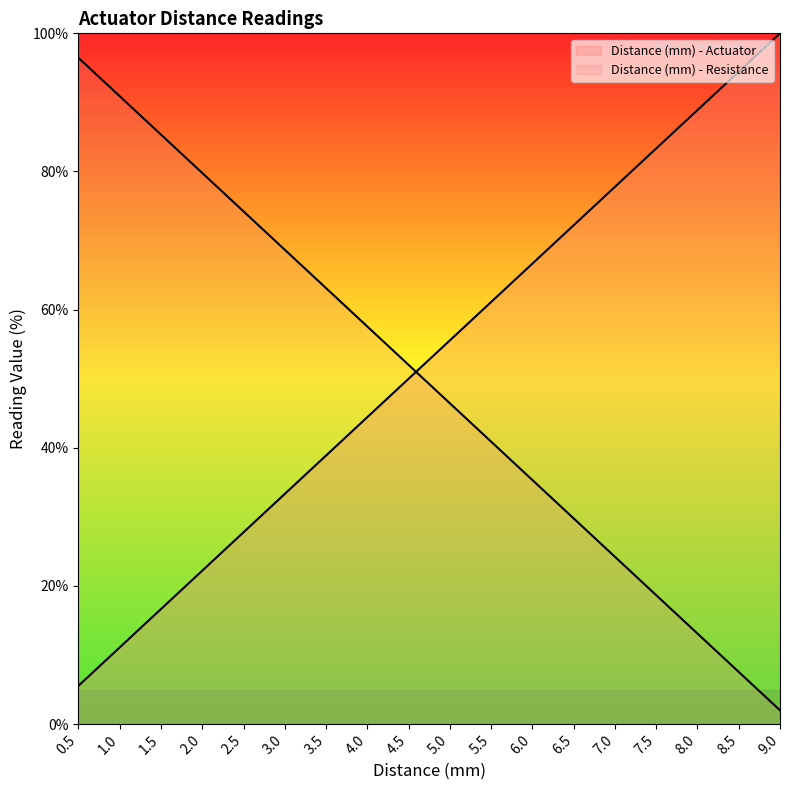

Which series ends up on top after the final intersection of Distance (mm) - Resistance and Distance (mm) - Actuator?

Distance (mm) - Actuator